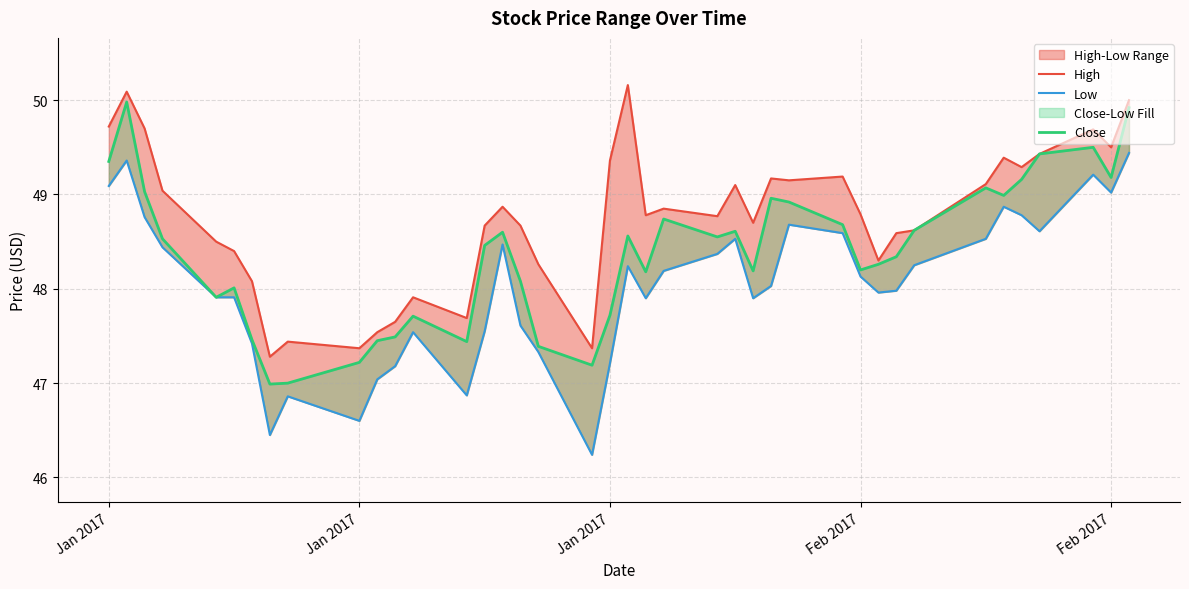

How many lines are shown in the chart?

3